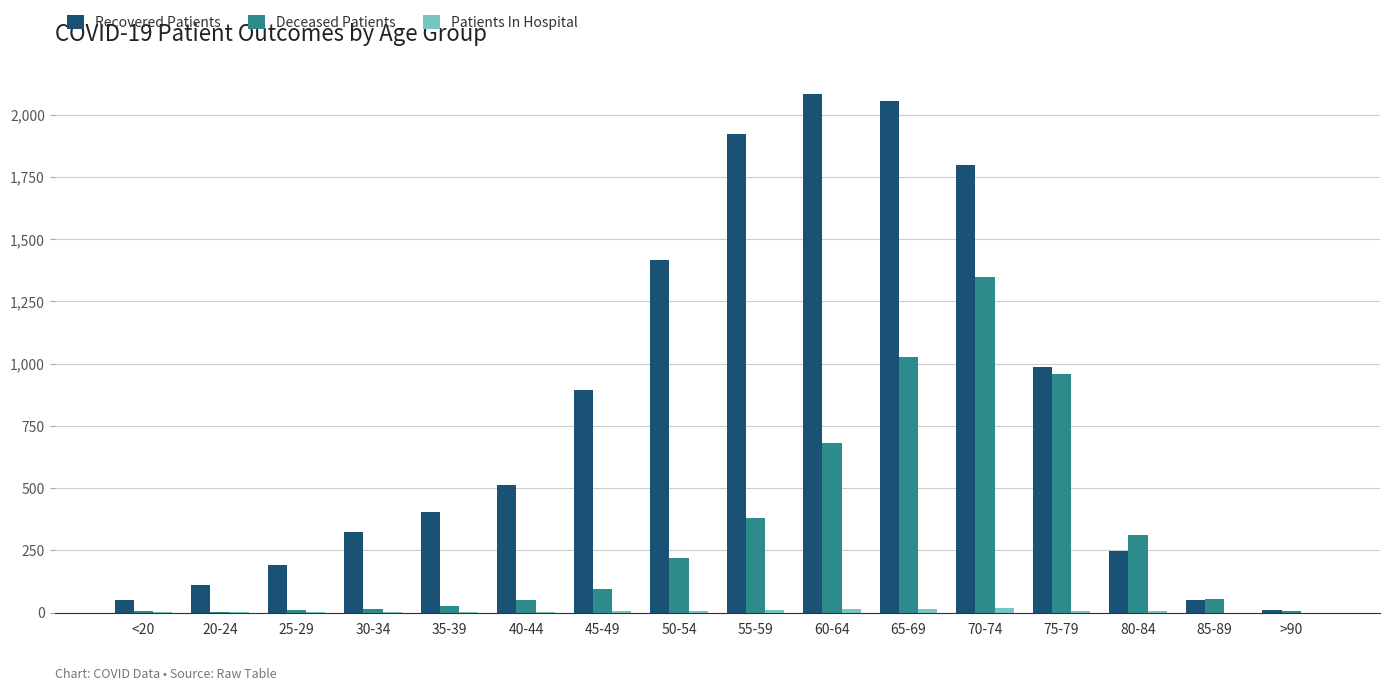

What is the average value of the Recovered Patients series?

816